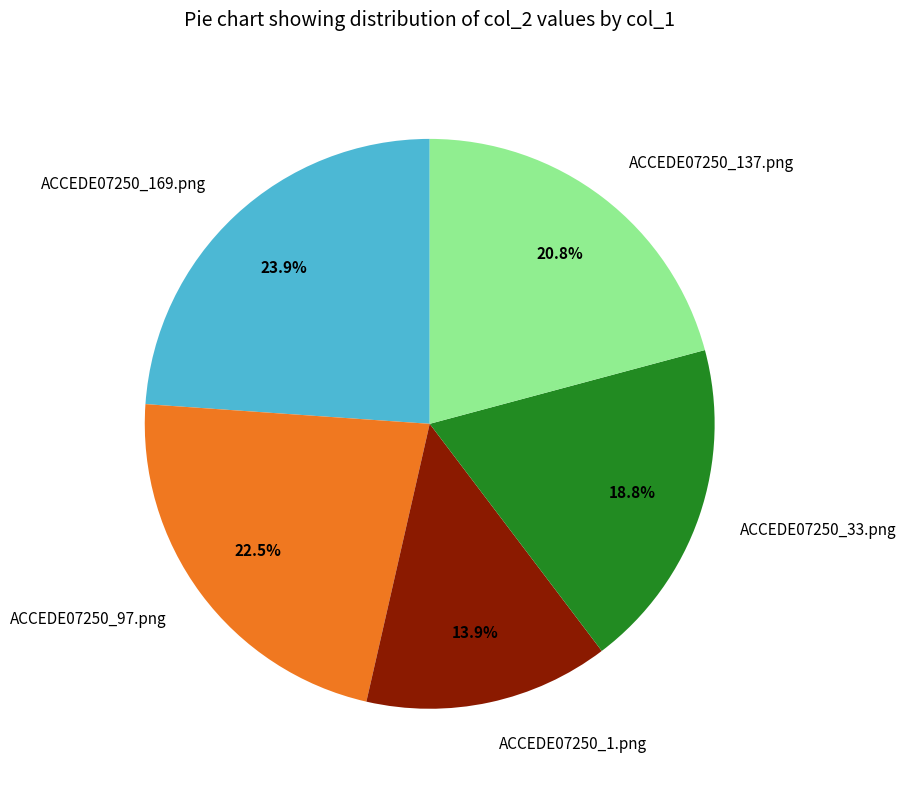

Which has a higher value, ACCEDE07250_169.png or ACCEDE07250_1.png?

ACCEDE07250_169.png